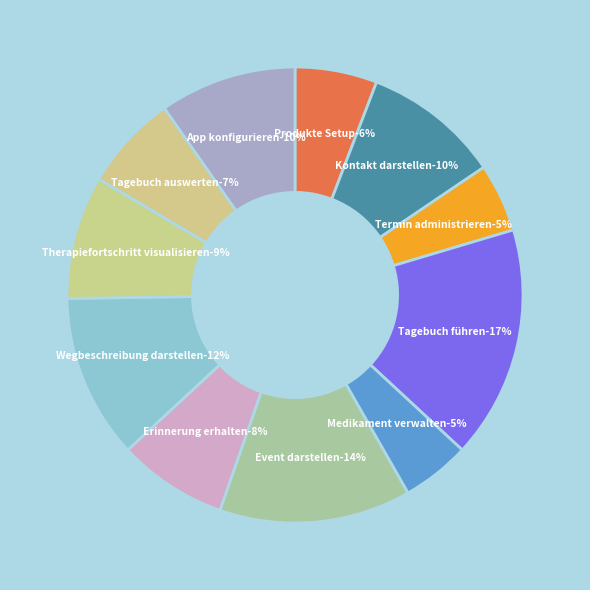

How many segments does this pie chart have?

11